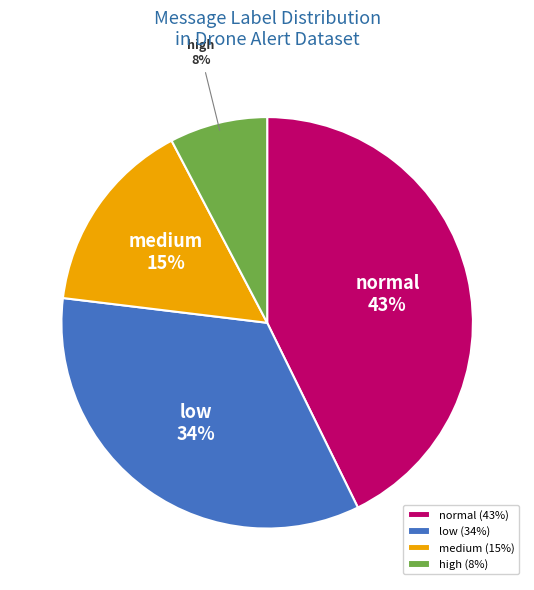

Between normal and medium, which is larger?

normal